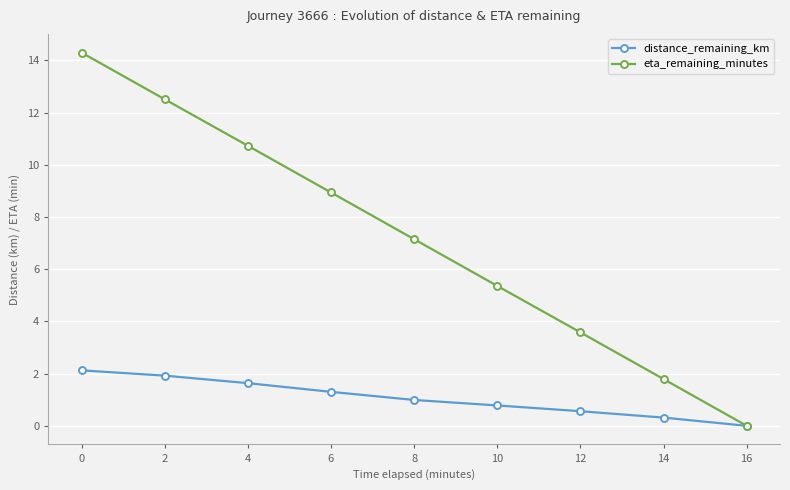

Is it true that distance_remaining_km equals 1.9 at 2?

True